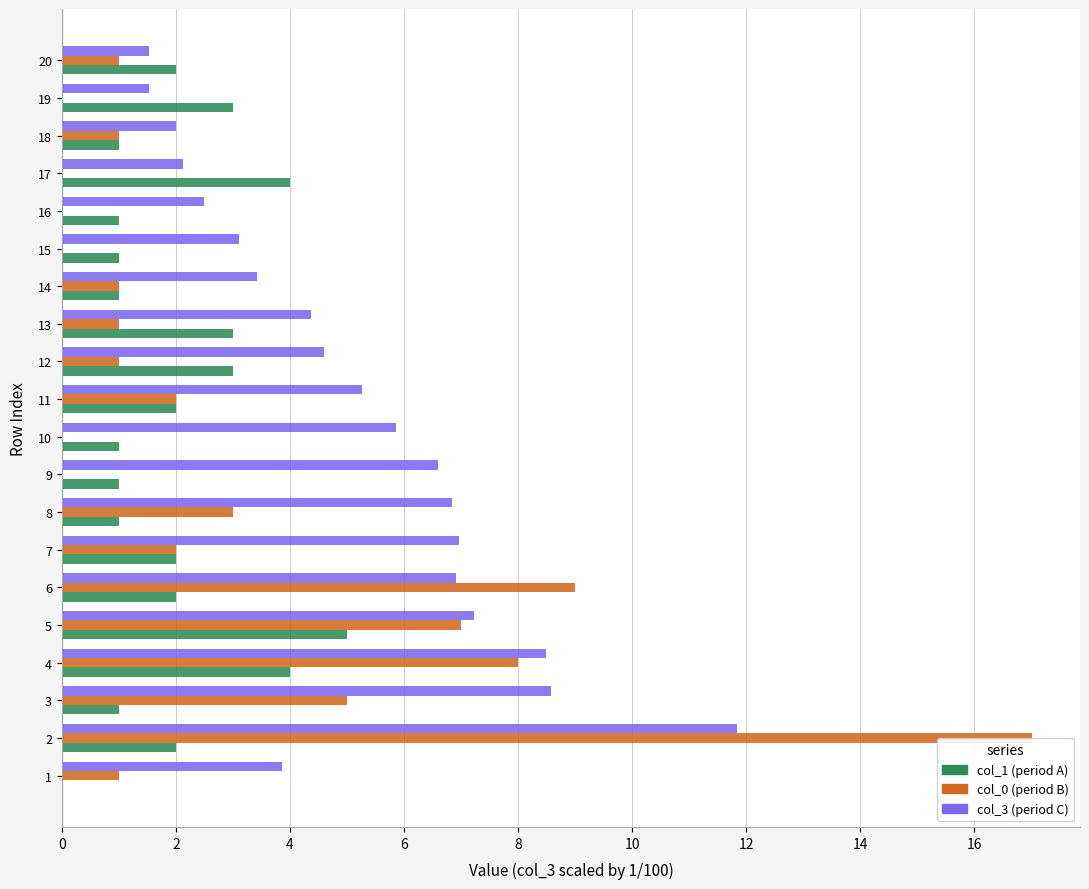

Is it true that col_1 (period A) equals 4.0 at 17?

True